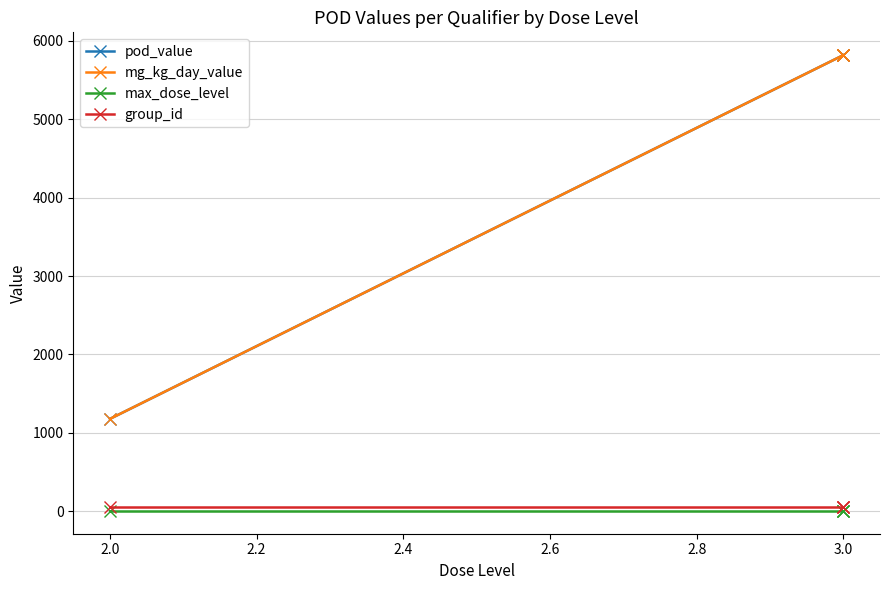

What is the average value of the pod_value series?

4658.2